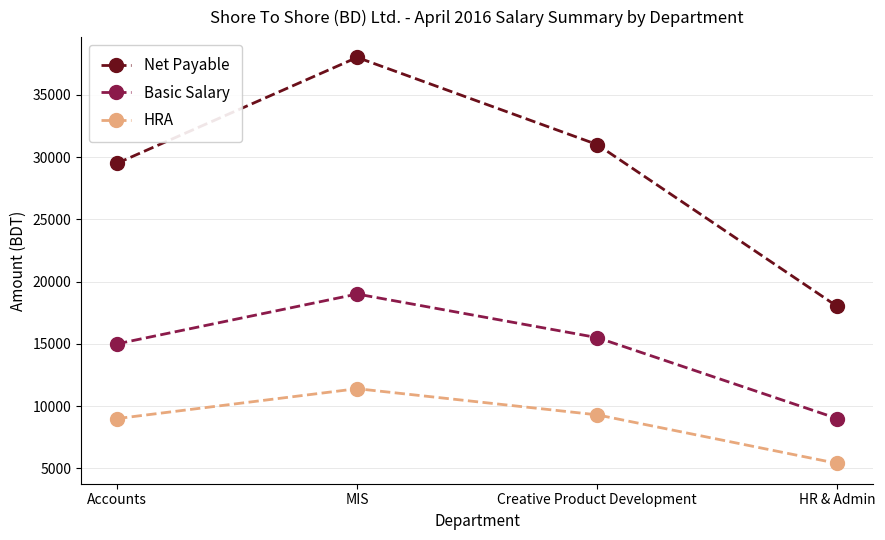

Reading left to right, what are all the values shown in this chart?

Net Payable: Accounts=29500	MIS=38000	Creative Product Development=31000	HR & Admin=18000
Basic Salary: Accounts=15000	MIS=19000	Creative Product Development=15500	HR & Admin=9000
HRA: Accounts=9000	MIS=11400	Creative Product Development=9300	HR & Admin=5400